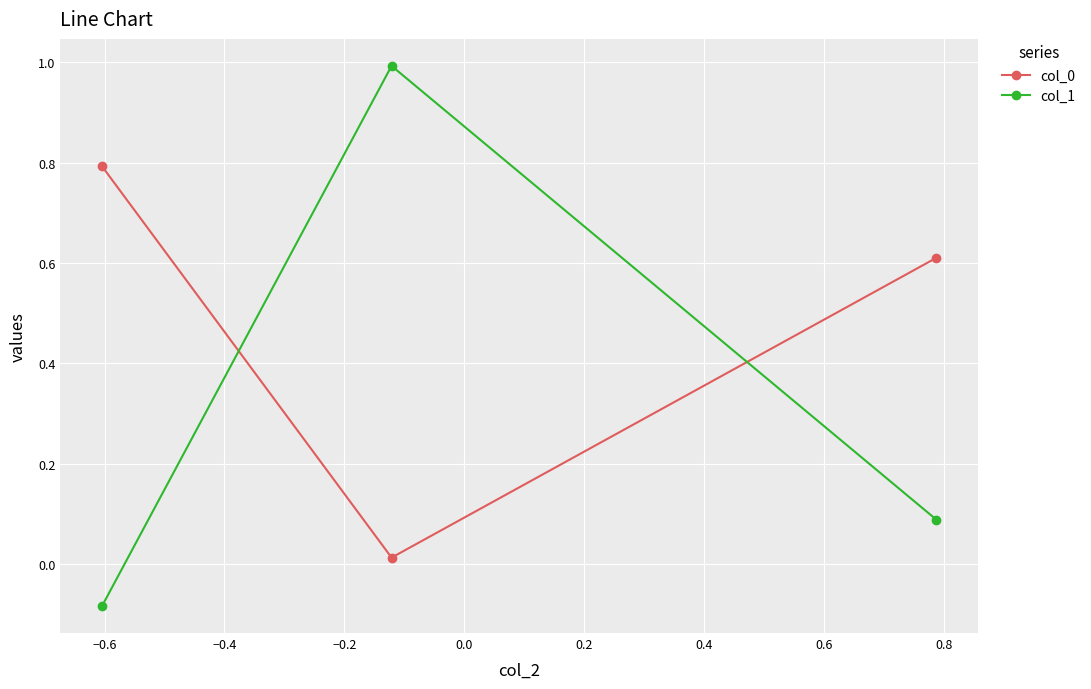

At how many categories does at least one series exceed 0?

3